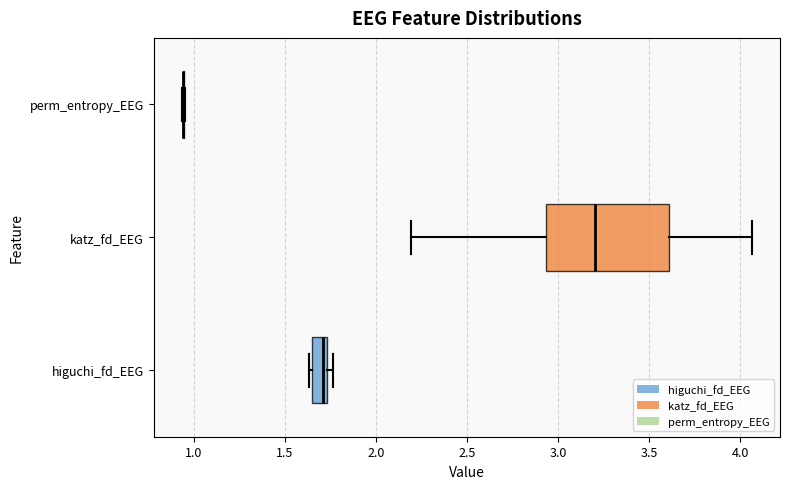

Comparing the boxes themselves (not the whiskers), which one is the widest?

katz_fd_EEG